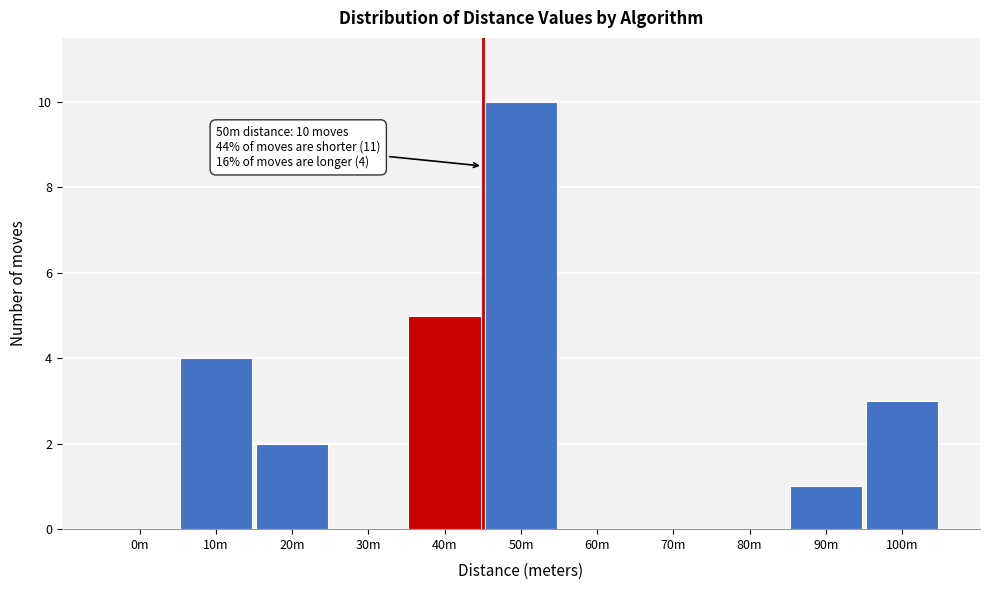

Reading left to right, list all the values displayed in this chart.

0m=0	10m=4	20m=2	30m=0	40m=5	50m=10	60m=0	70m=0	80m=0	90m=1	100m=3